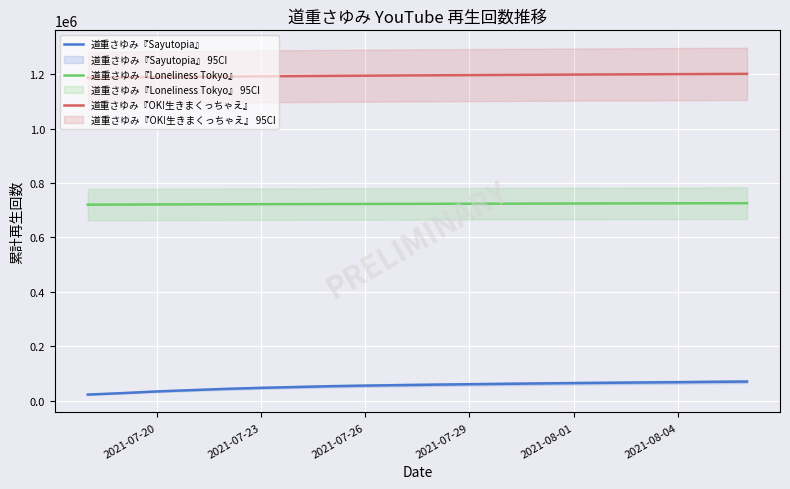

Count the number of data series in this chart.

3